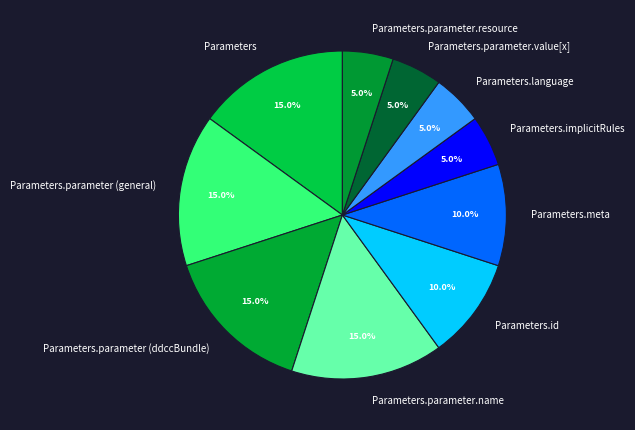

How many slices are in this pie chart?

10